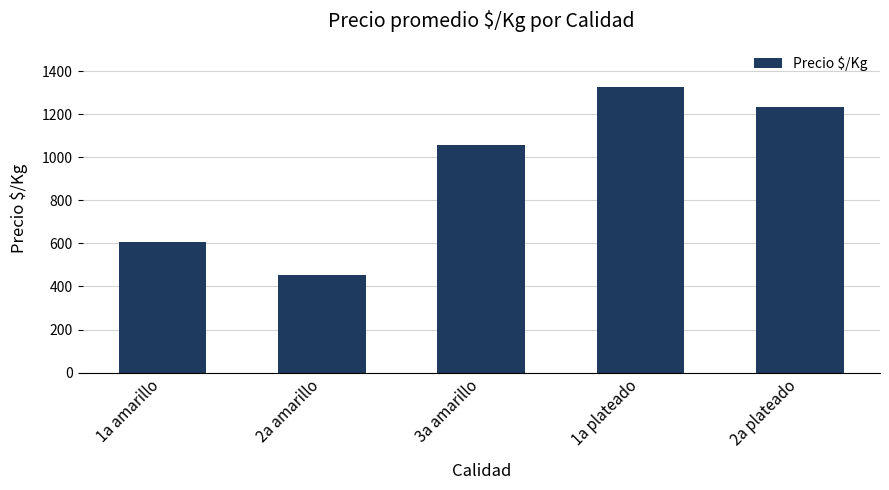

Which category has the highest value across all series?

1a plateado